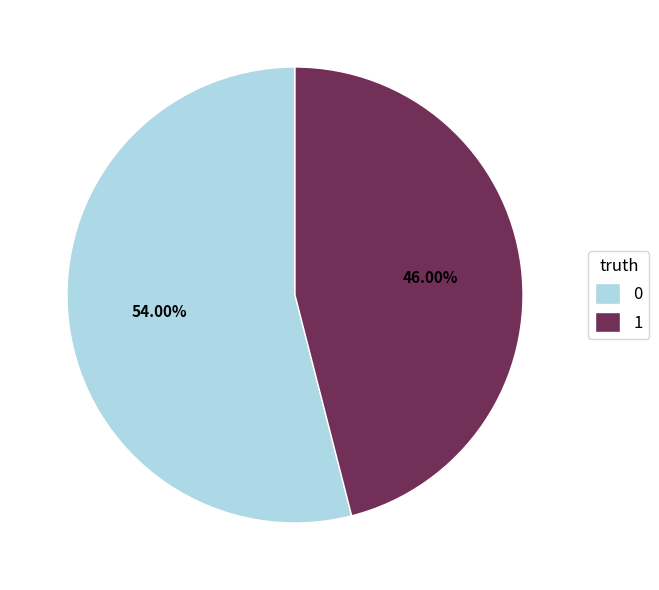

What is the ratio of the value at 0 to the value at 1?

1.2